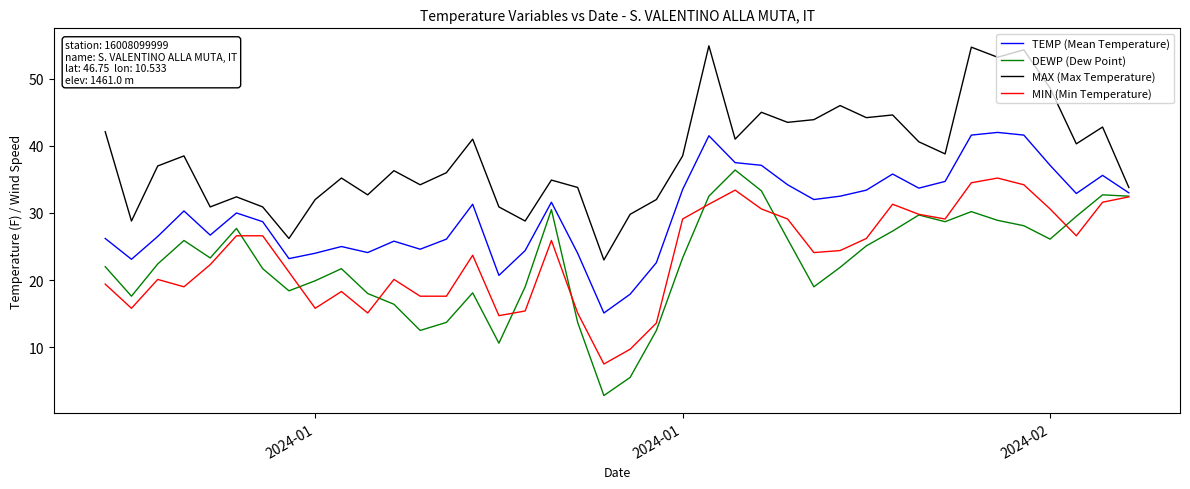

Which series has the largest total across all categories?

MAX (Max Temperature)